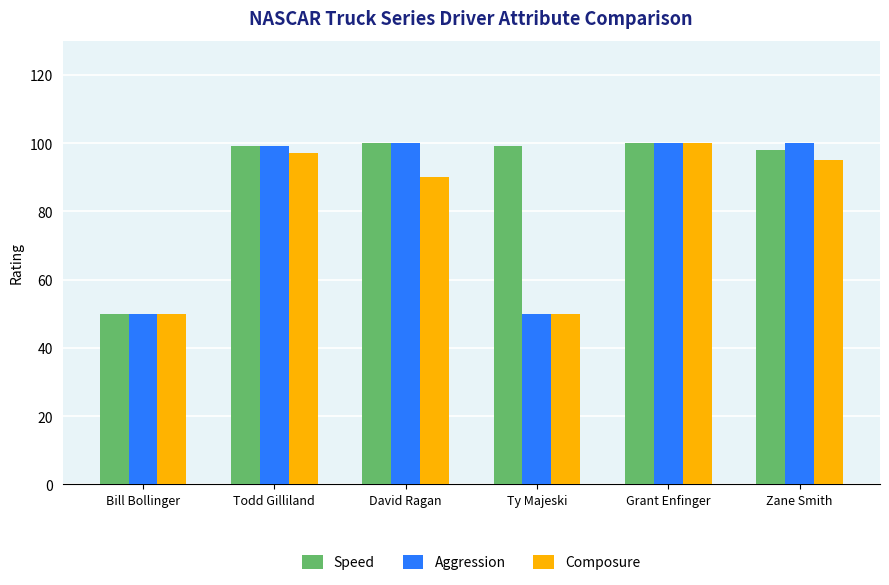

Reading right to left, transcribe all the data shown in this chart.

Speed: Zane Smith=98	Grant Enfinger=100	Ty Majeski=99	David Ragan=100	Todd Gilliland=99	Bill Bollinger=50
Aggression: Zane Smith=100	Grant Enfinger=100	Ty Majeski=50	David Ragan=100	Todd Gilliland=99	Bill Bollinger=50
Composure: Zane Smith=95	Grant Enfinger=100	Ty Majeski=50	David Ragan=90	Todd Gilliland=97	Bill Bollinger=50